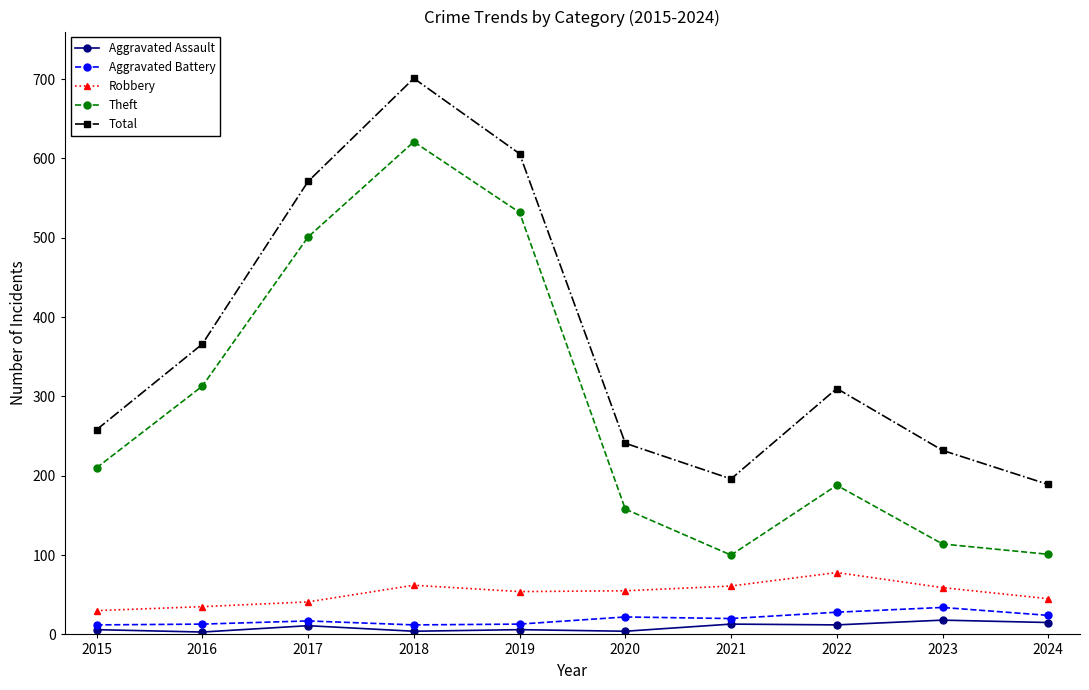

The value of Robbery at 2022 is 51. True or false?

False